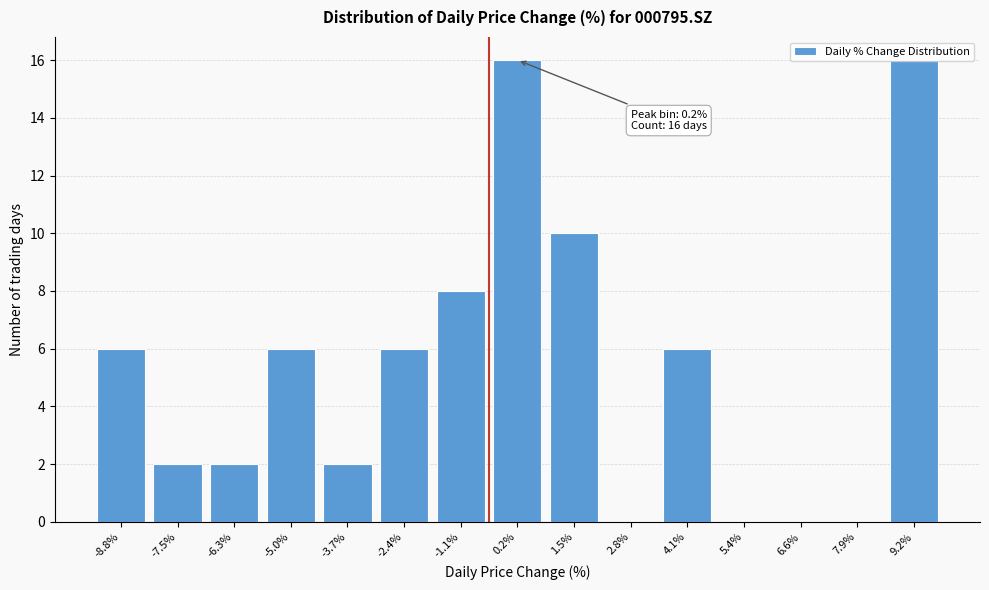

What is the greatest value displayed?

16